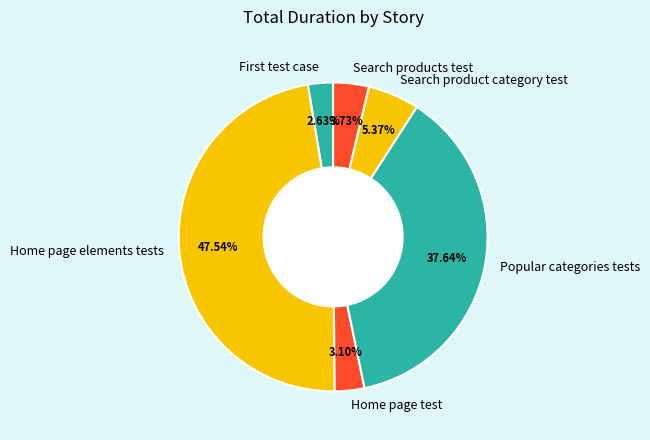

To the nearest percent, what is the average slice percentage?

17%